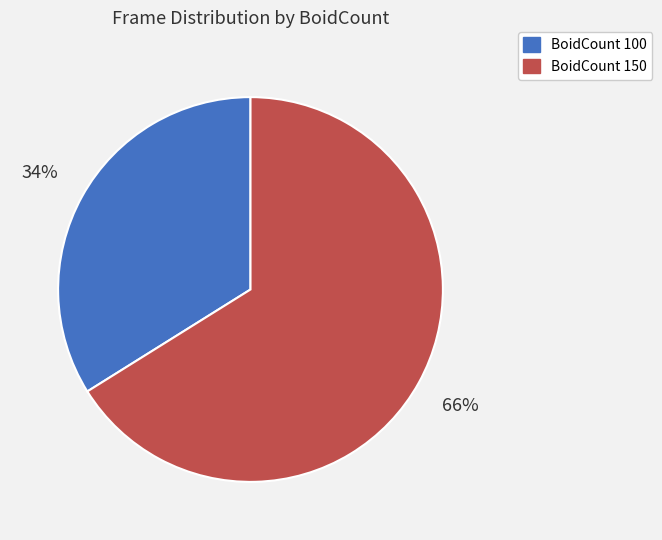

To the nearest percent, what is the difference between the largest and smallest slice percentages?

32%